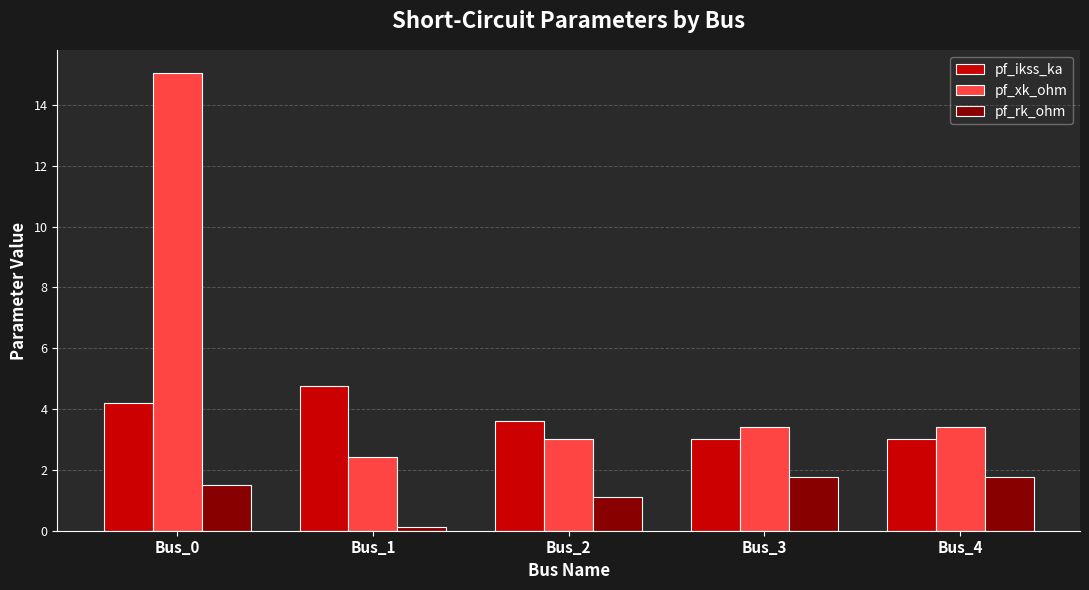

What is the value of the pf_xk_ohm bar at the 5th from the left?

3.4